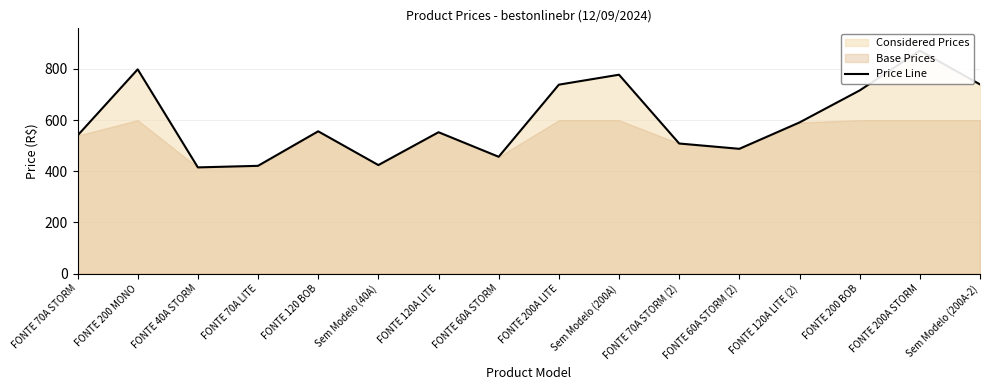

Rank the categories by value from highest to lowest.

FONTE 200A STORM, FONTE 200 MONO, Sem Modelo (200A), Sem Modelo (200A-2), FONTE 200A LITE, FONTE 200 BOB, FONTE 120A LITE (2), FONTE 120 BOB, FONTE 120A LITE, FONTE 70A STORM, FONTE 70A STORM (2), FONTE 60A STORM (2), FONTE 60A STORM, Sem Modelo (40A), FONTE 70A LITE, FONTE 40A STORM